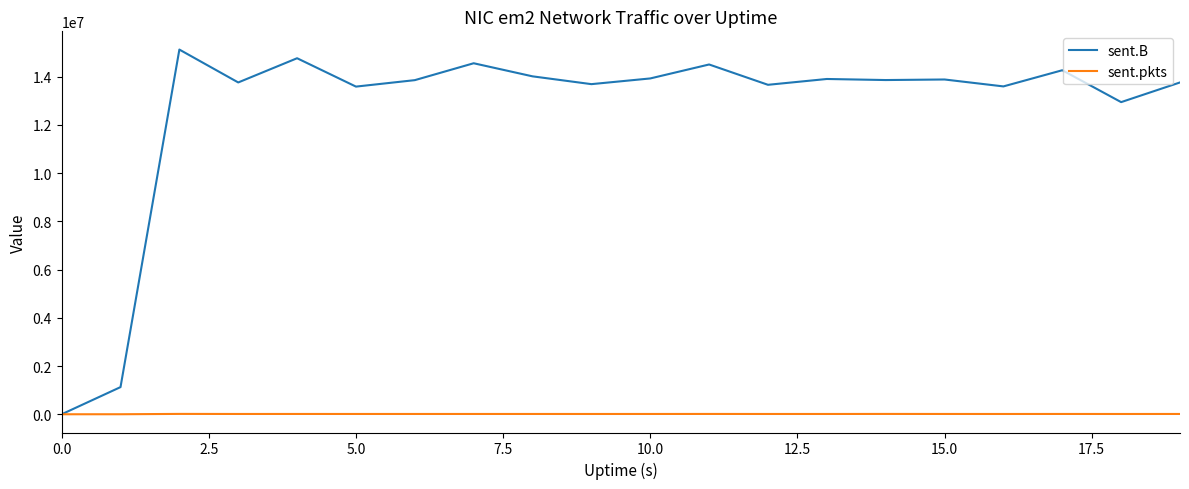

Count the number of data series in this chart.

2